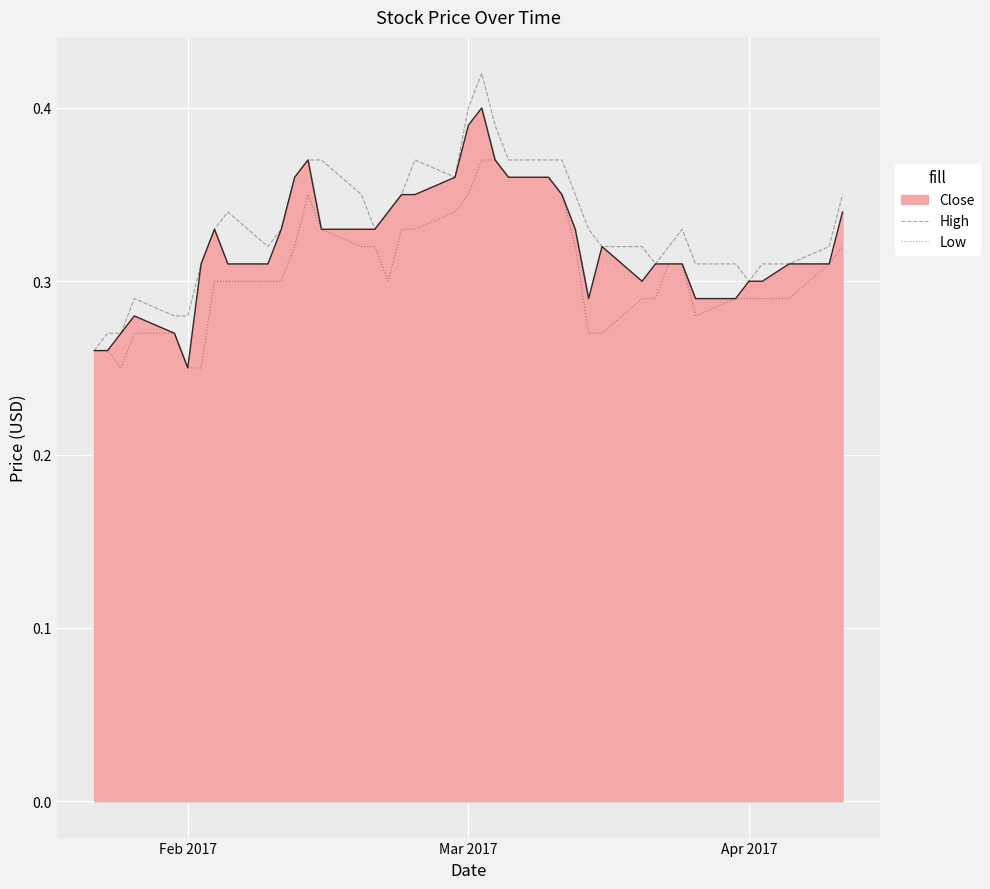

True or false: High and Low cross at least once.

False